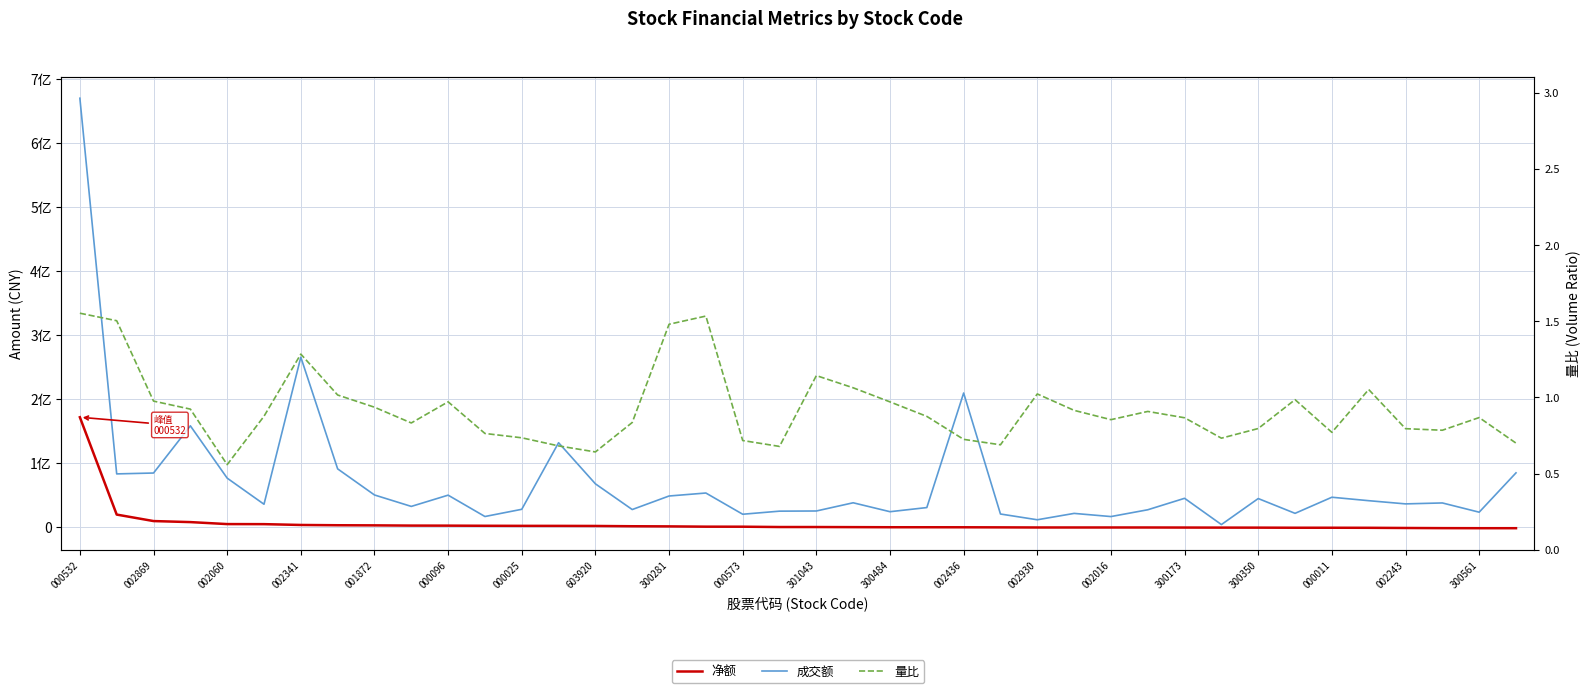

List the labels in order of 成交额 value, smallest first.

31, 26, 28, 300484, 002243, 25, 27, 33, 38, 22, 300561, 20, 29, 300173, 002436, 23, 000573, 000096, 36, 37, 21, 35, 32, 30, 34, 300350, 301043, 300281, 000011, 002016, 001872, 002869, 002060, 39, 603920, 002930, 002341, 24, 000025, 000532